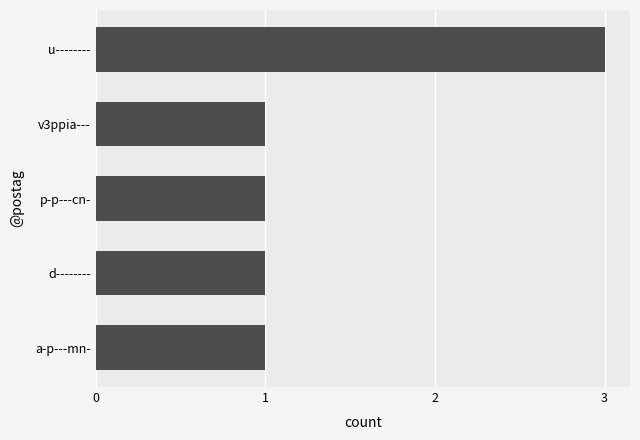

Which label corresponds to the largest value in the chart?

u--------